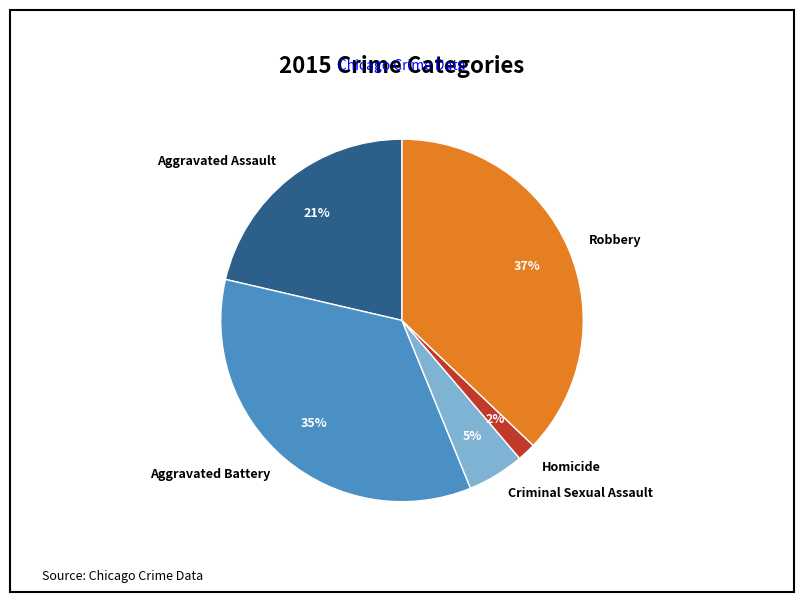

Do Aggravated Assault and Robbery together represent more than half of the pie?

Yes